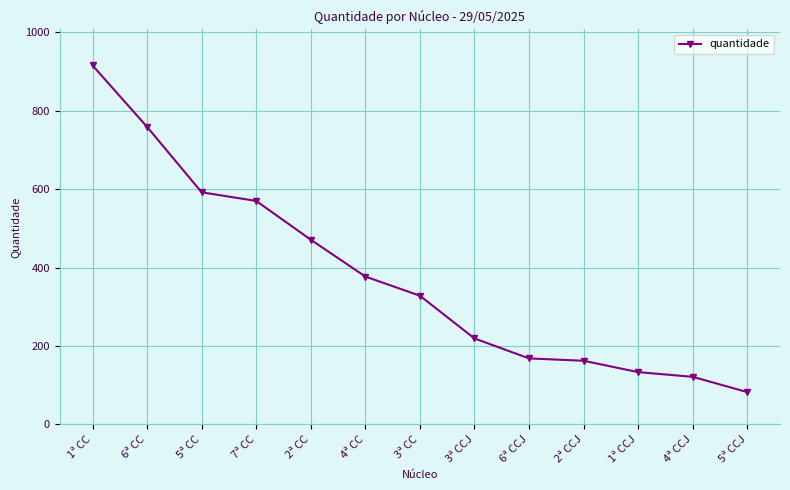

At which label does the data first exceed 328?

1ª CC